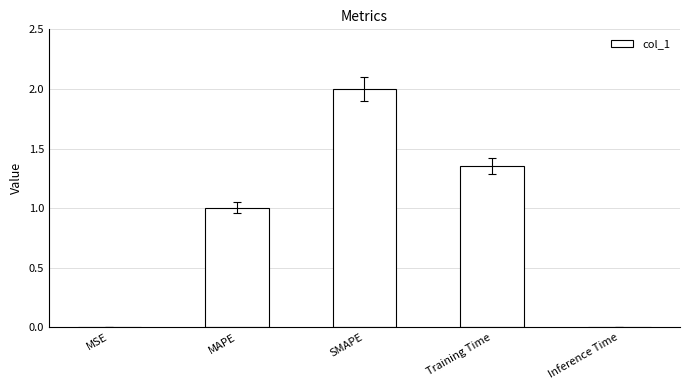

Between Training Time and MSE, which is larger?

Training Time